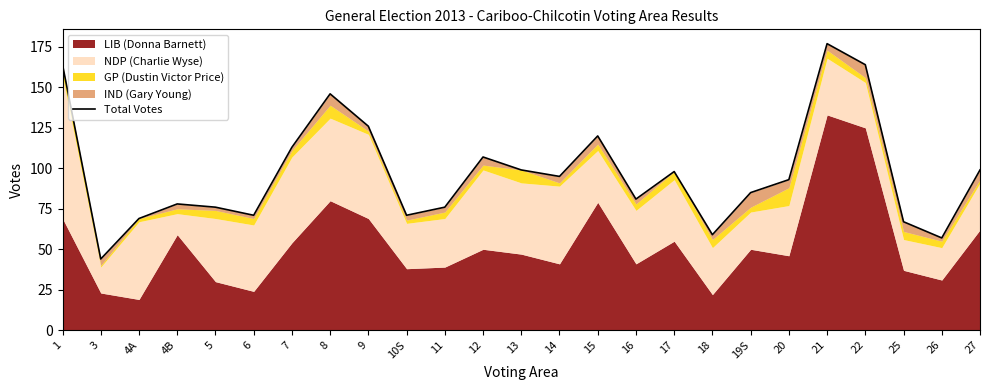

Rank the categories by value from highest to lowest.

21, 1, 22, 8, 9, 15, 7, 12, 13, 27, 17, 14, 20, 19S, 16, 4B, 5, 11, 6, 10S, 4A, 25, 18, 26, 3